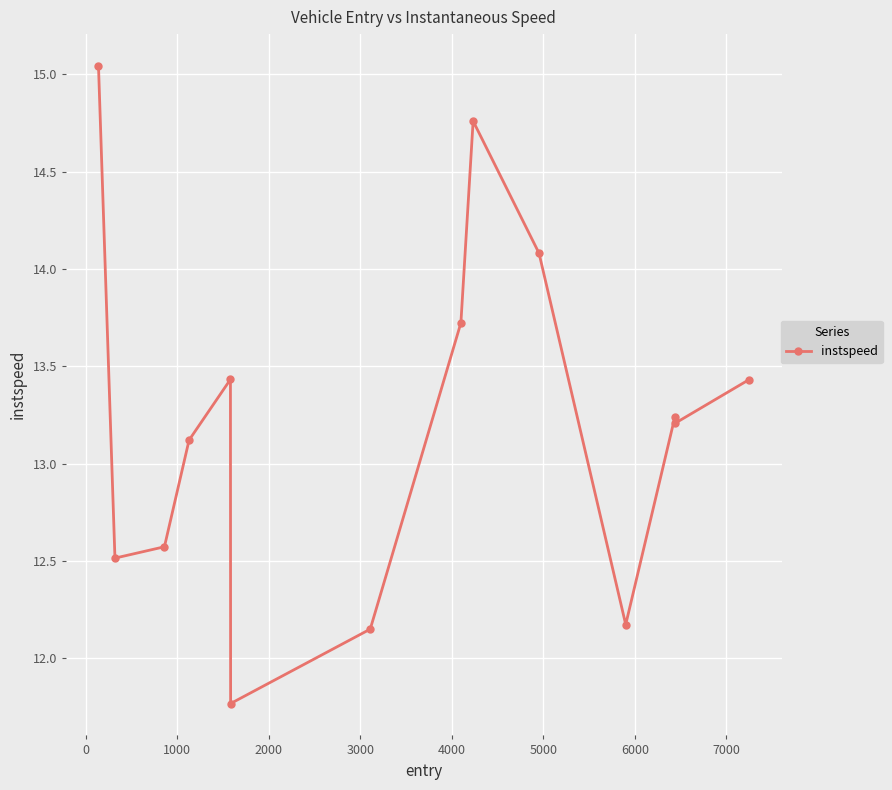

What is the difference between the second highest and second lowest values?

2.6